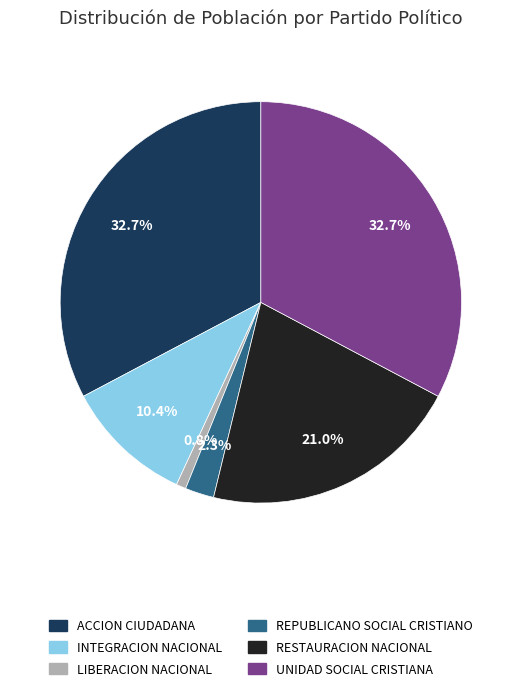

To the nearest percent, what portion does LIBERACION NACIONAL represent?

1%